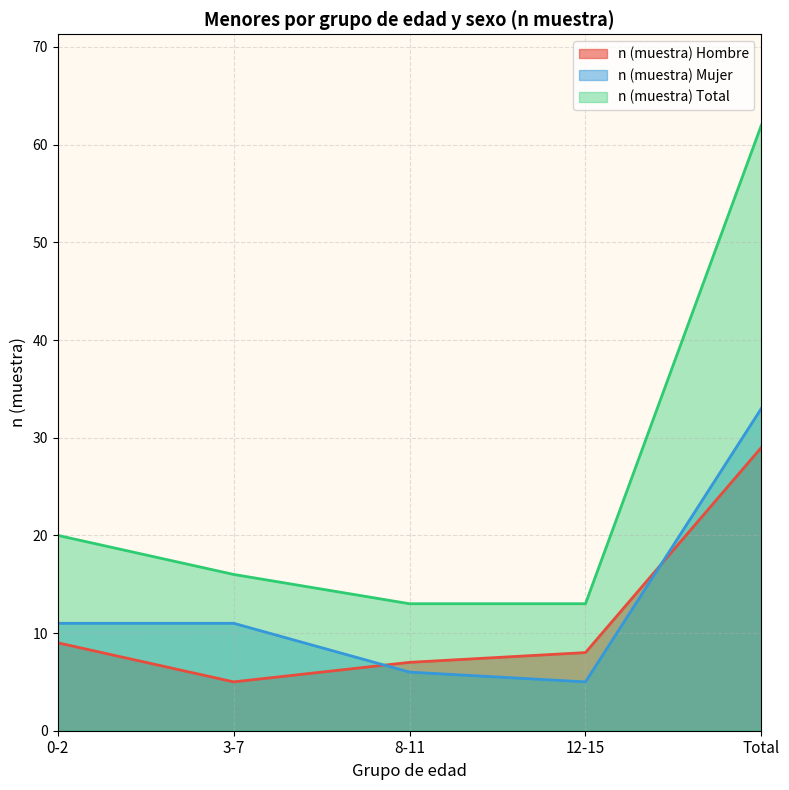

True or false: n (muestra) Hombre and n (muestra) Mujer intersect in this chart.

True